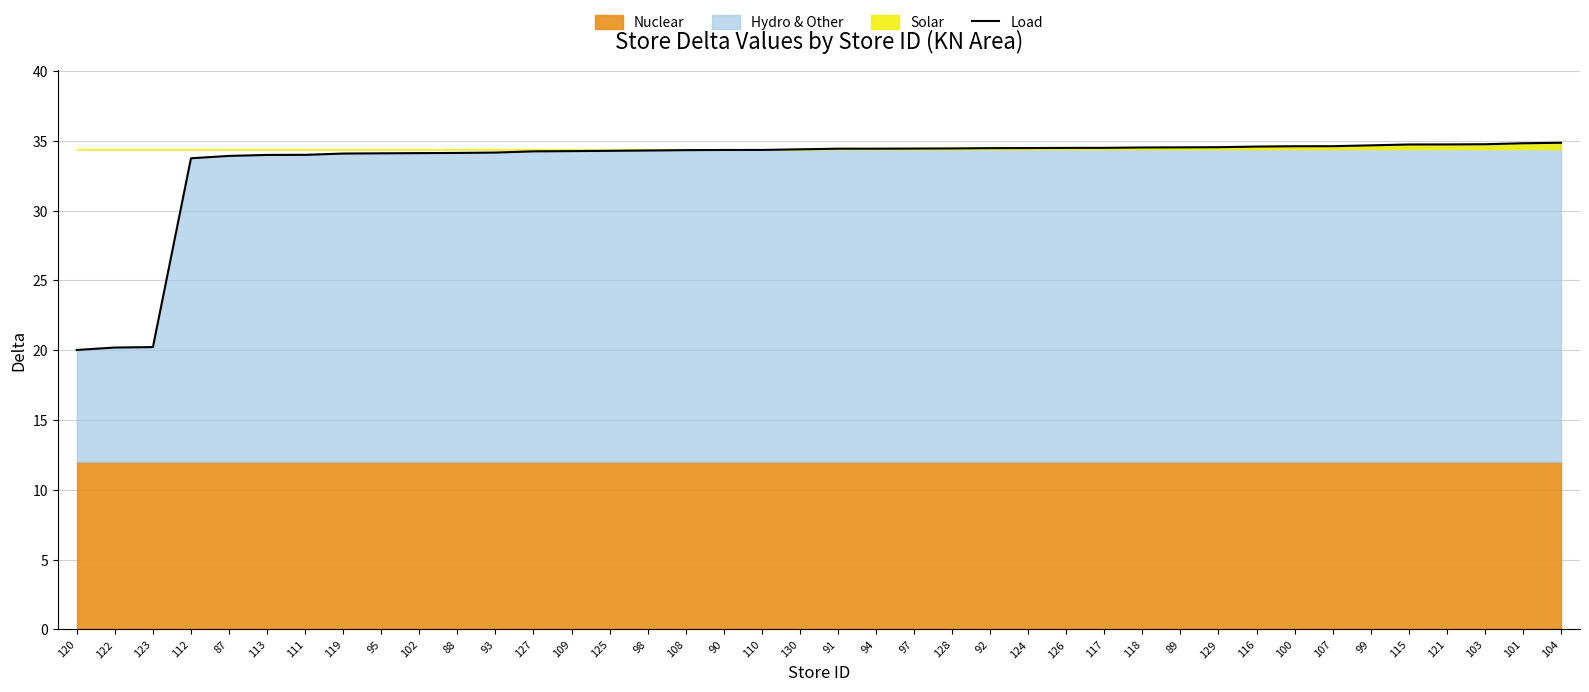

The value at 90 is 34.3. True or false?

True